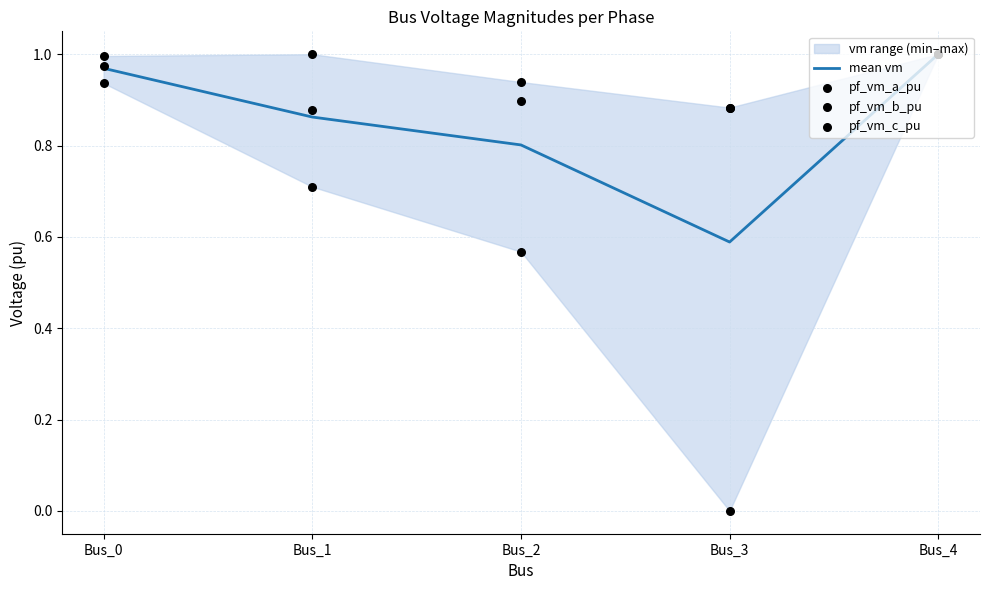

Which series has the largest total across all categories?

pf_vm_a_pu